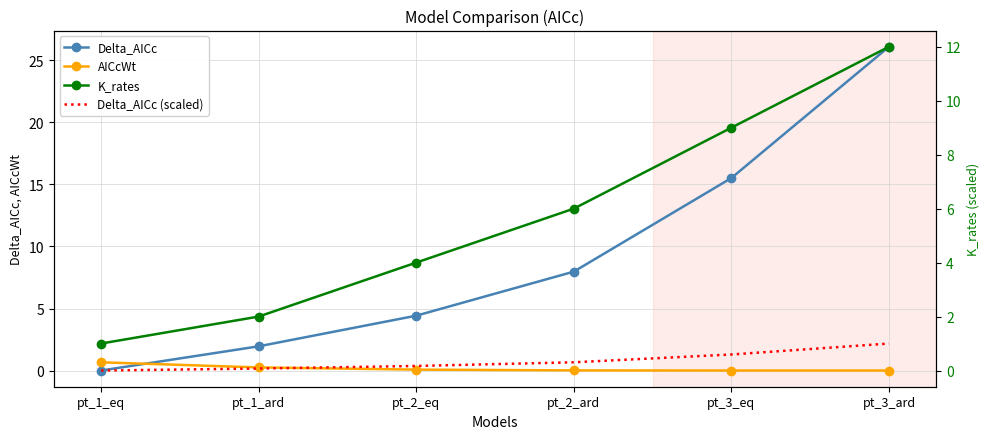

Reading left to right, extract all data points from this chart.

Delta_AICc: 0.0	2.0	4.4	8.0	15.5	26.1
AICcWt: 0.7	0.3	0.1	0.0	0.0	0.0
K_rates: 1.0	2.0	4.0	6.0	9.0	12.0
Delta_AICc (scaled): 0.0	0.1	0.2	0.3	0.6	1.0